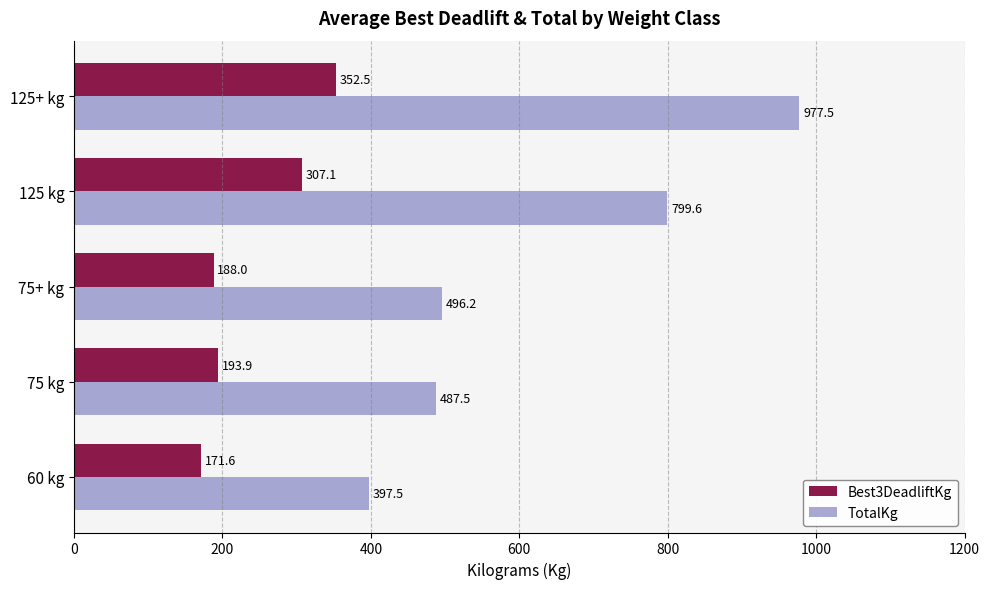

What is the average value of the TotalKg series?

631.7